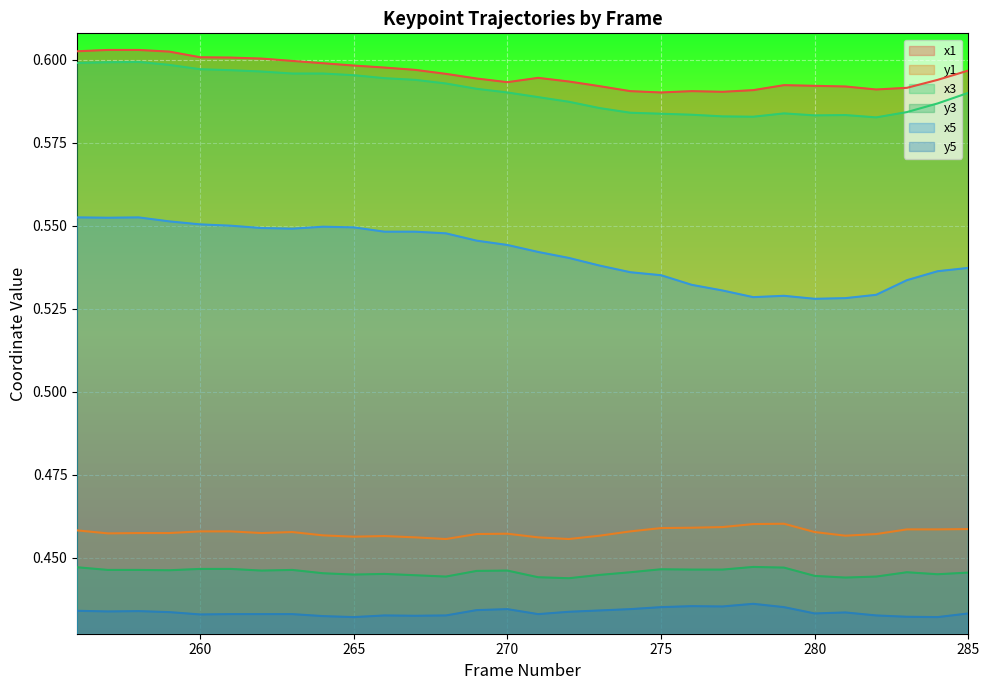

True or false: y5 and y1 cross at least once.

False